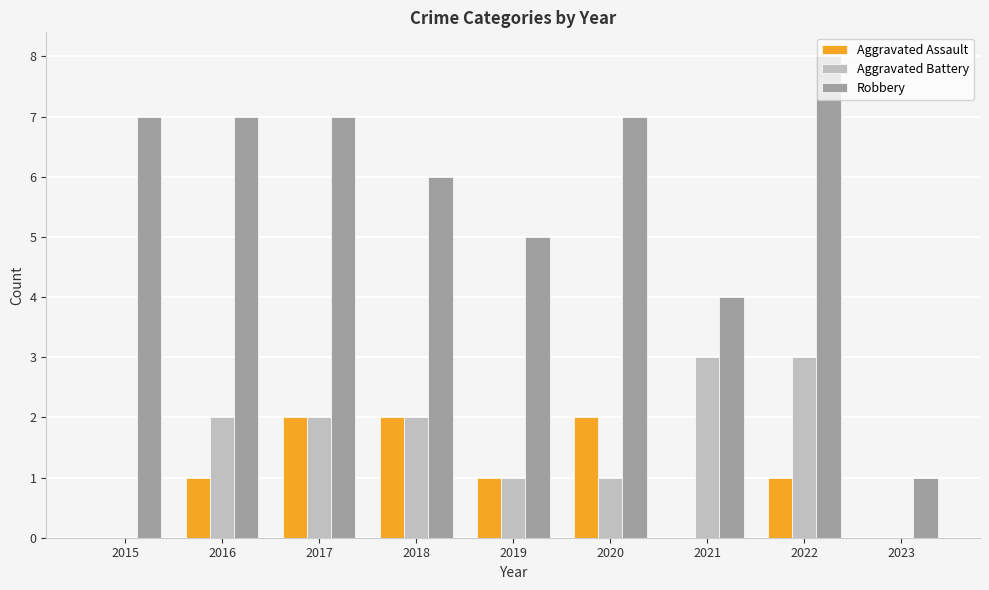

How many data points does each series have?

9